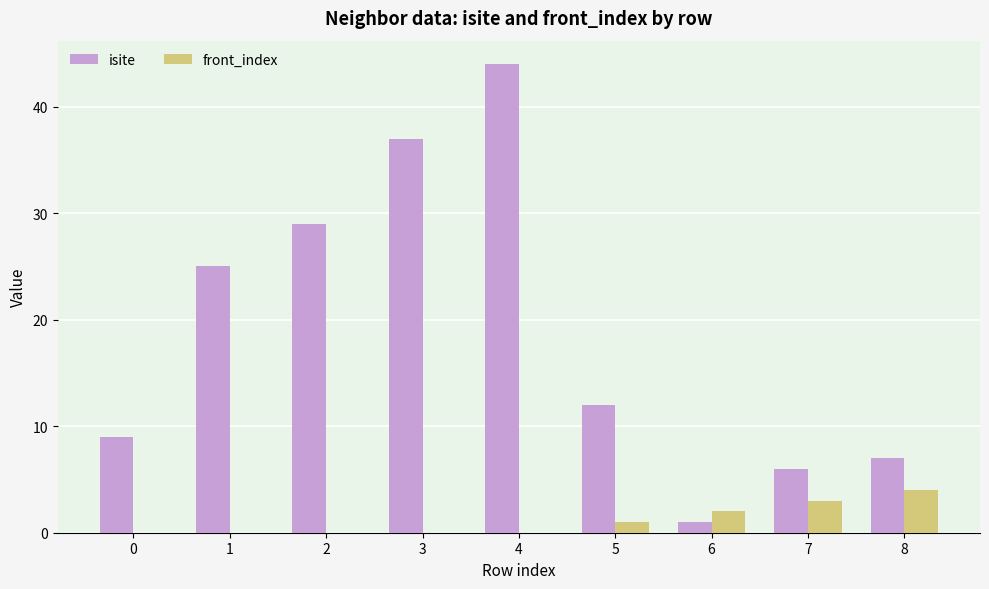

Where is isite nearest to the value 22?

1